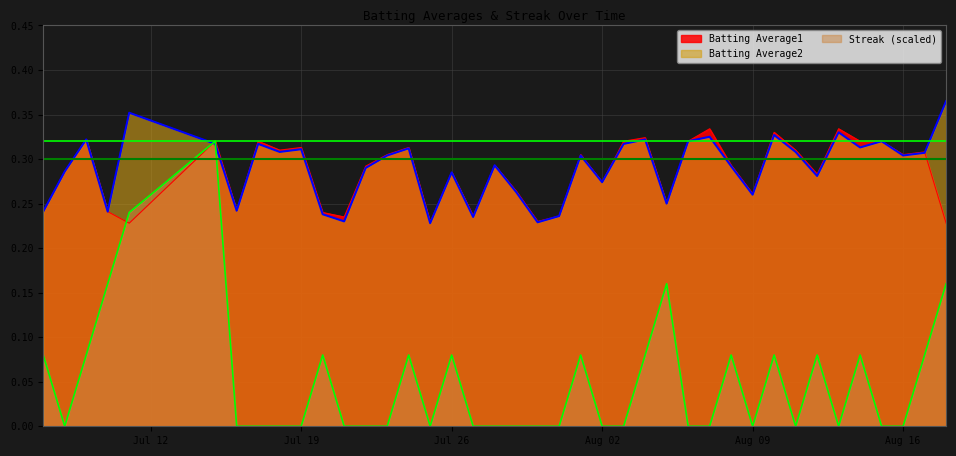

What is the difference between the Streak values at 2010-08-14 and 2010-08-11?

0.1